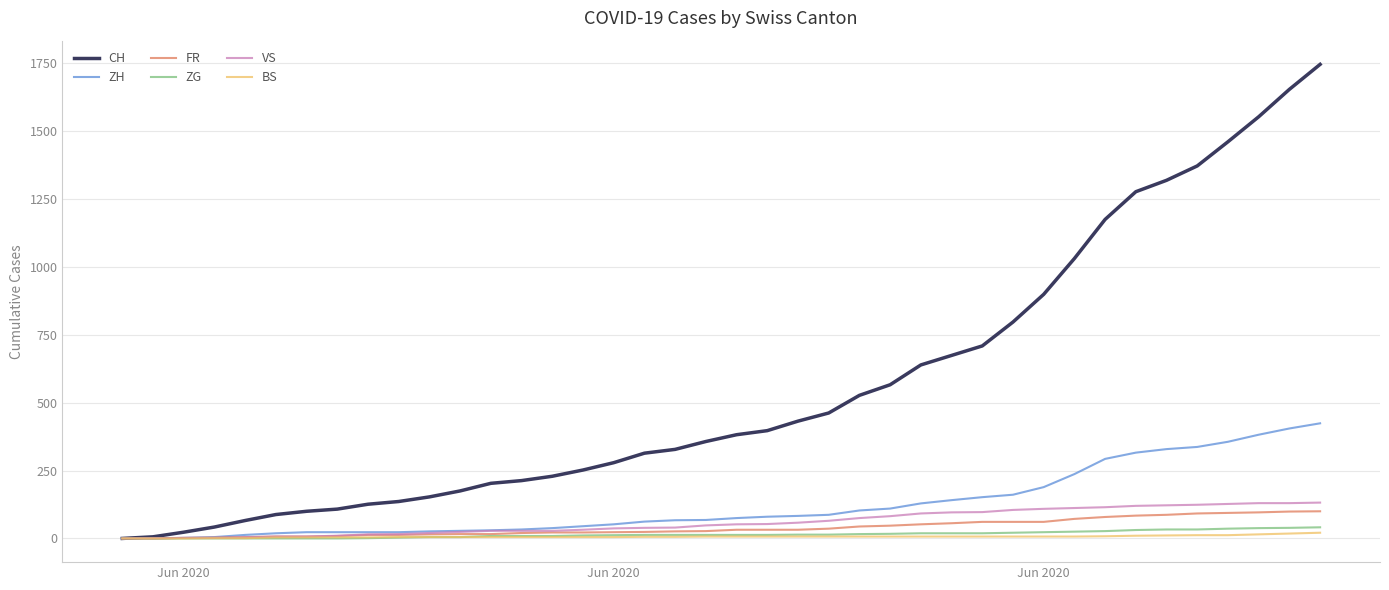

Which series has the largest range (max minus min)?

CH